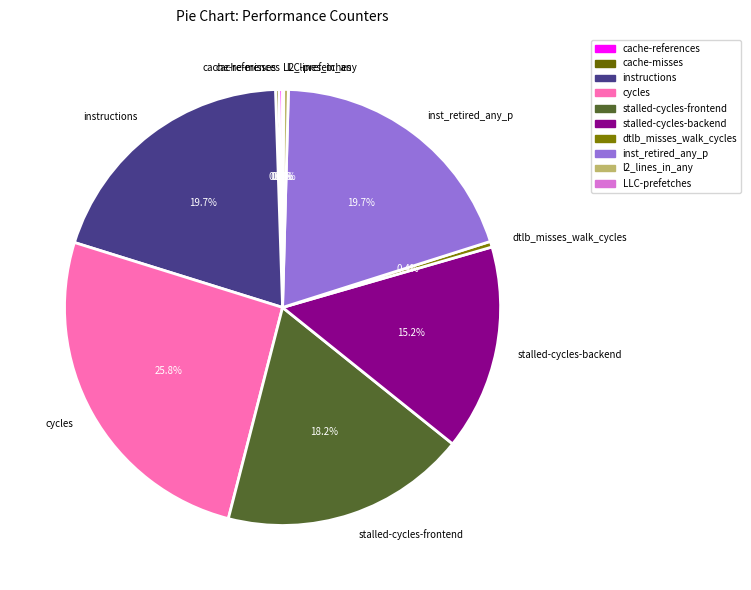

Is instructions the majority of the pie?

No